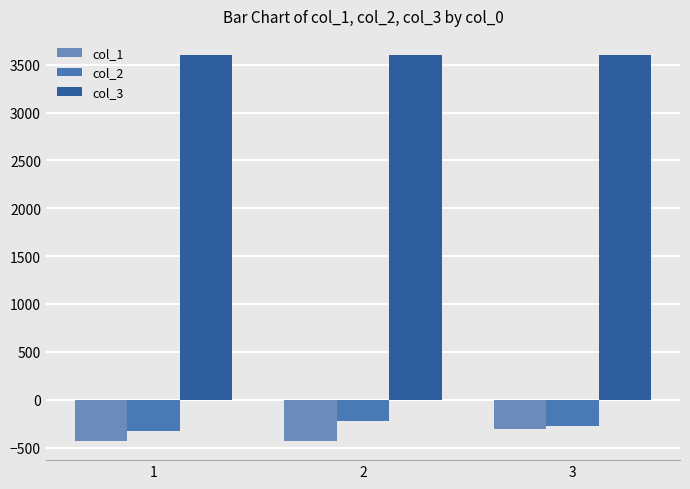

The value of col_1 at 3 is -468. True or false?

False